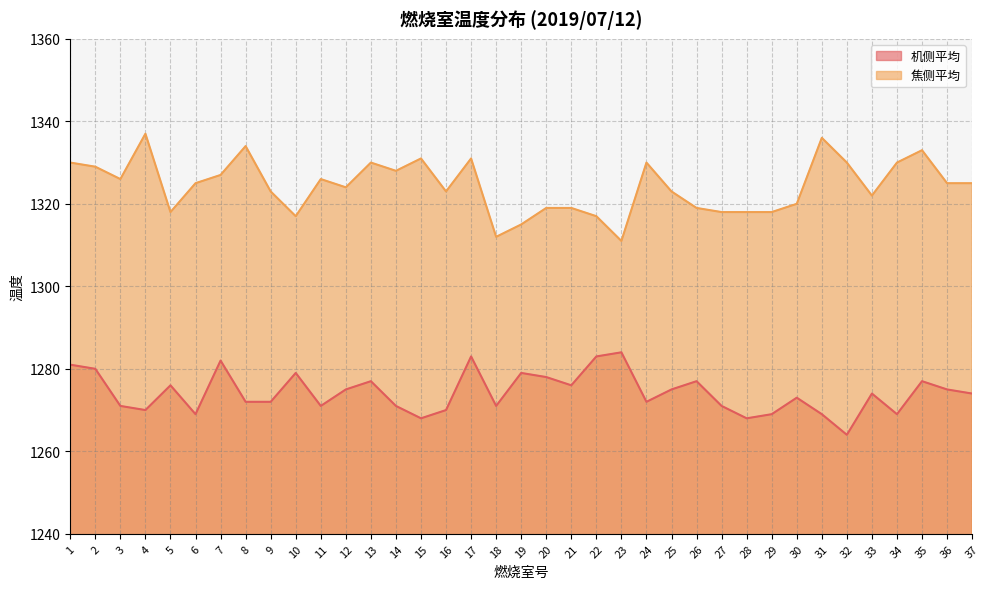

What is the average value of the 焦侧平均 series?

1324